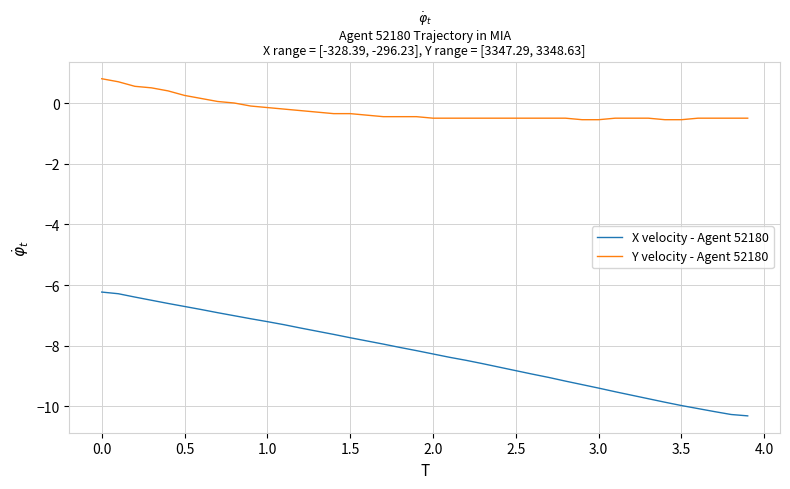

True or false: X velocity - Agent 52180 and Y velocity - Agent 52180 intersect in this chart.

False